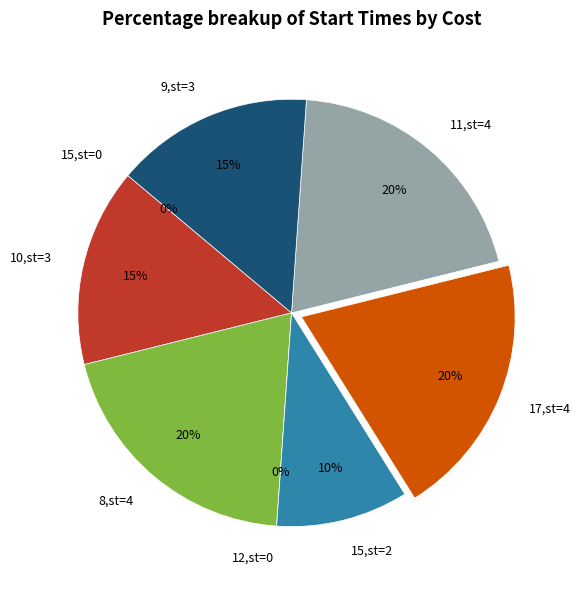

Between cost=15 (start=0) and cost=12 (start=0), which is larger?

cost=15 (start=0)